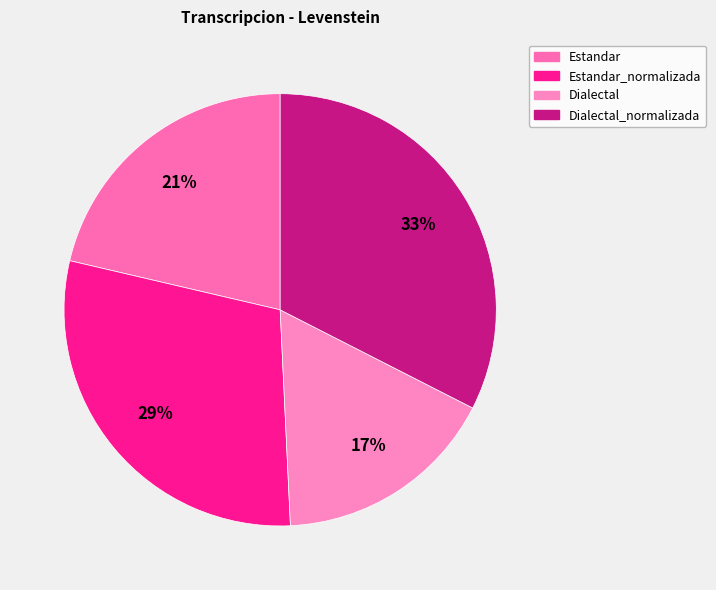

How many segments does this pie chart have?

4